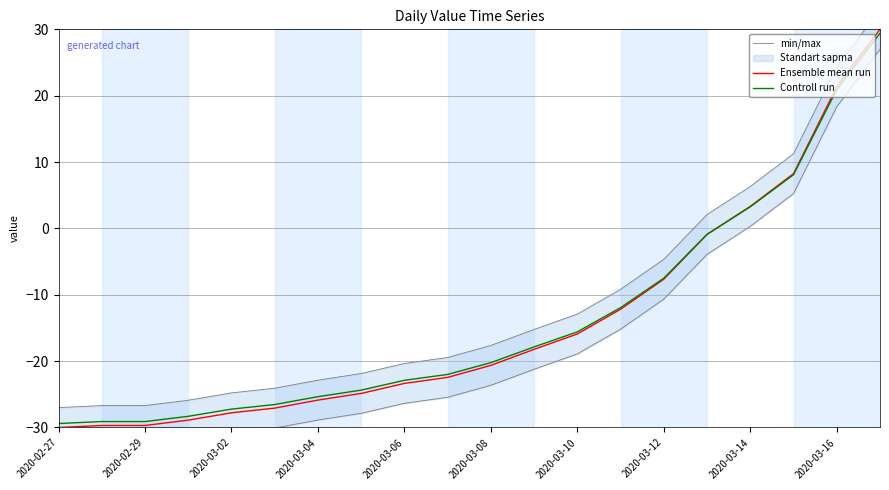

True or false: min/max and Ensemble mean run cross at least once.

False